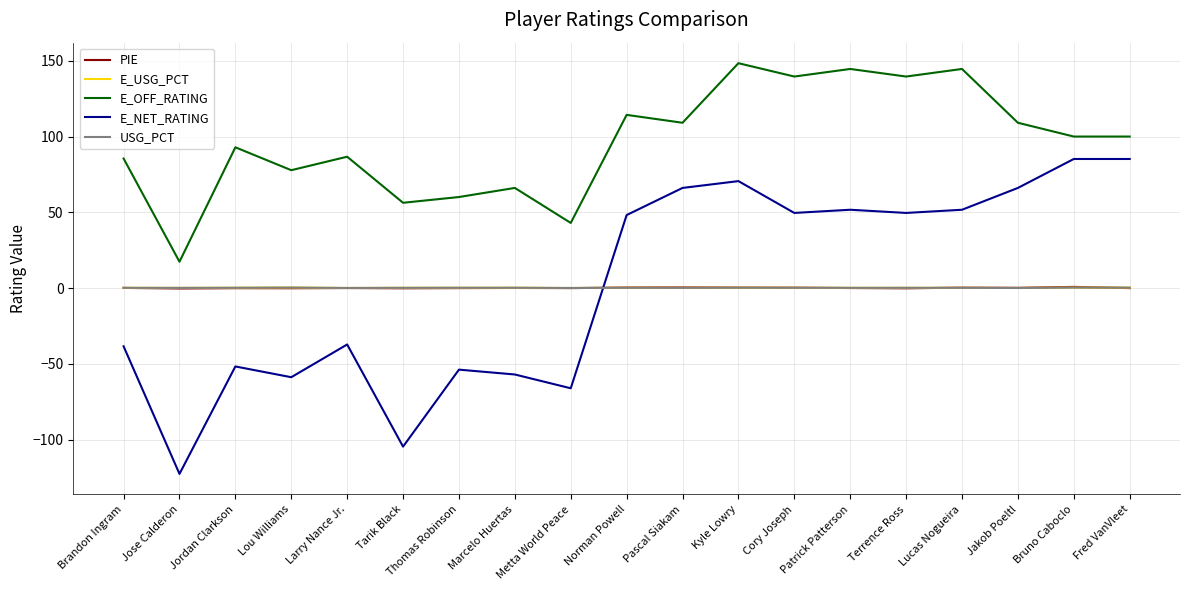

Is the value of E_OFF_RATING at Bruno Caboclo greater than the value of USG_PCT at Terrence Ross?

Yes